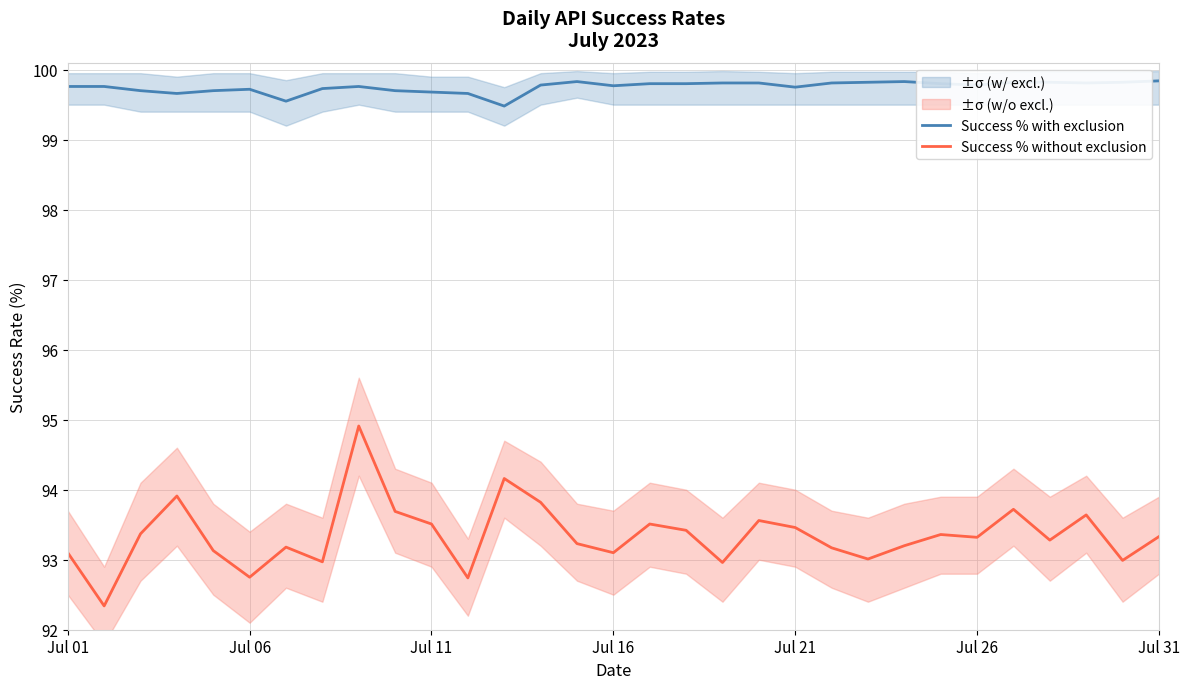

What is the lowest value of the Success % with exclusion series?

99.5